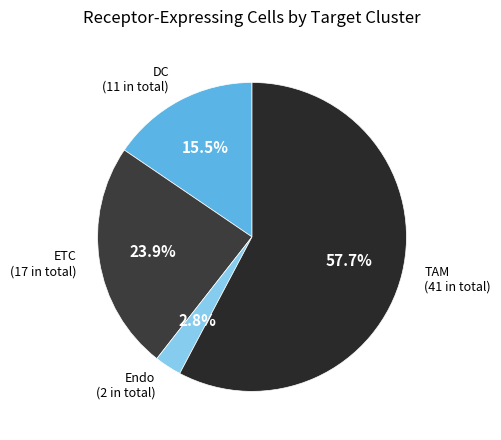

Which slice is the largest?

TAM